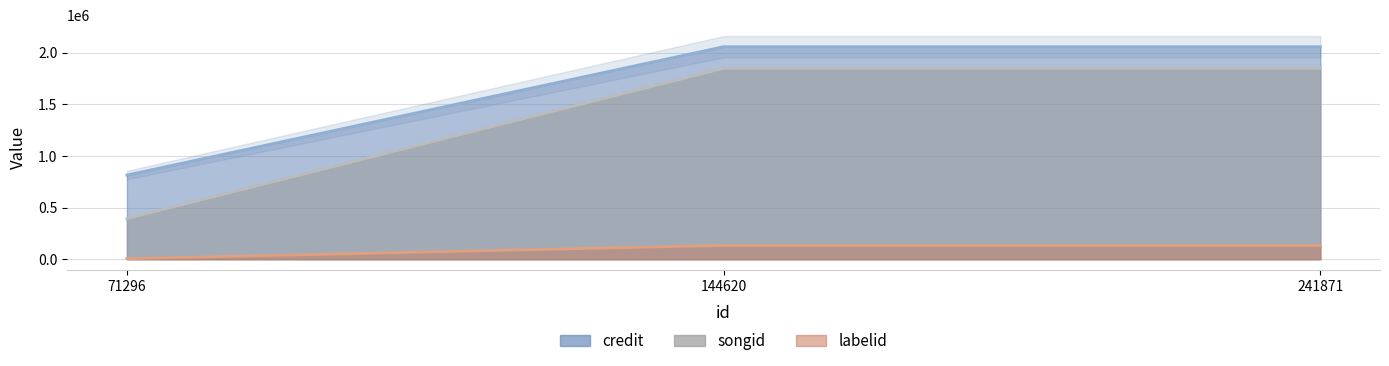

What is the sum of the credit values at 144620 and 71296?

2240366